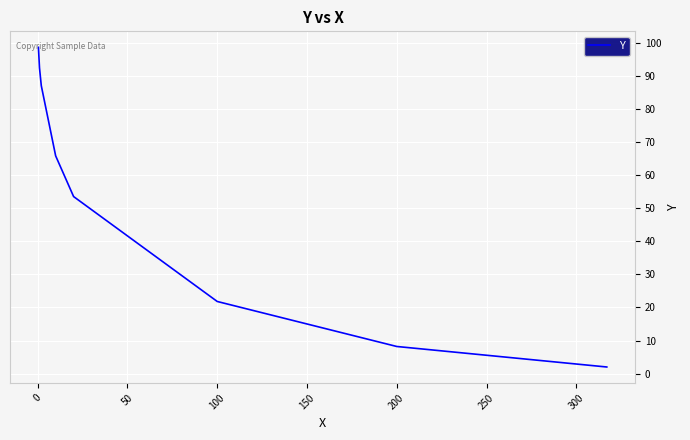

What is the maximum value shown in the chart?

98.6